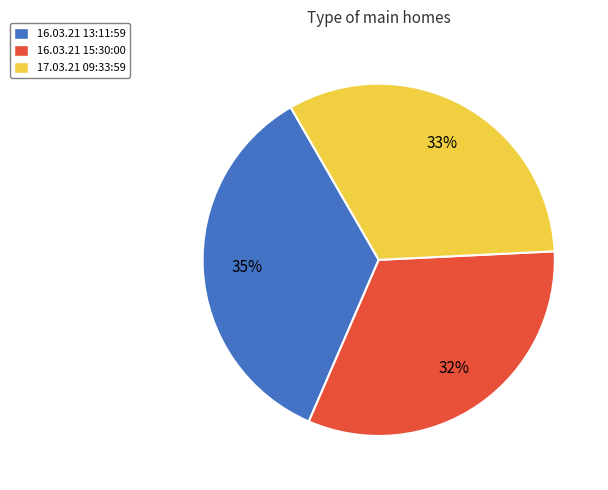

Does 16.03.21 15:30:00 represent more than half of the total?

No